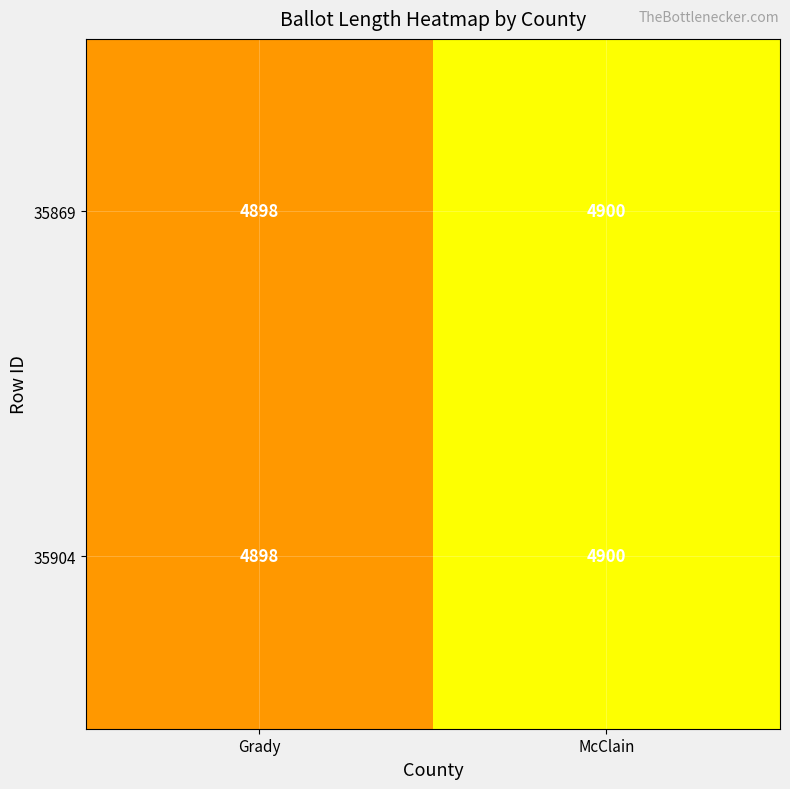

What is the smallest value displayed?

4898